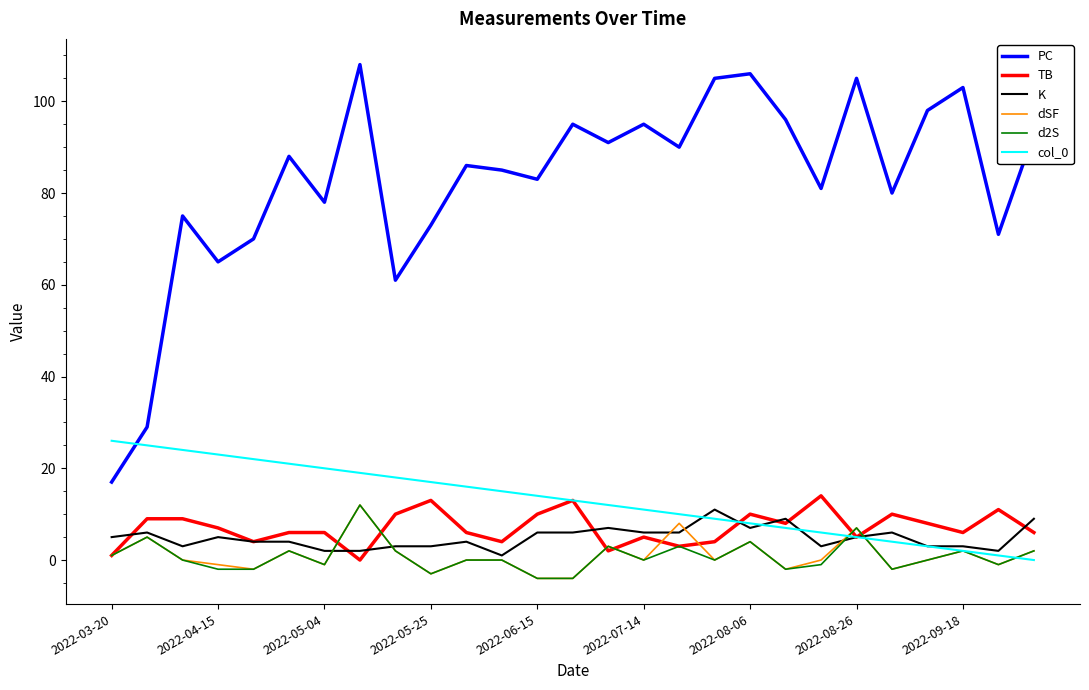

At how many categories does at least one series exceed 47?

25